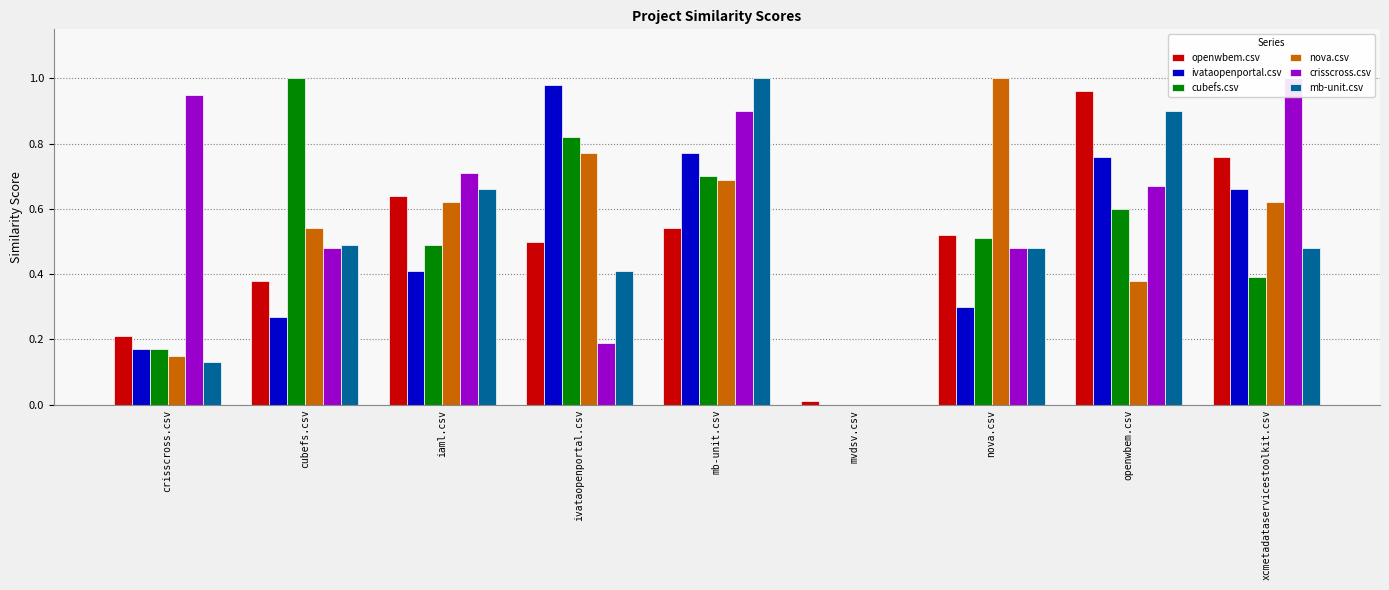

What value does the crisscross.csv series have at xcmetadataservicestoolkit.csv?

1.0